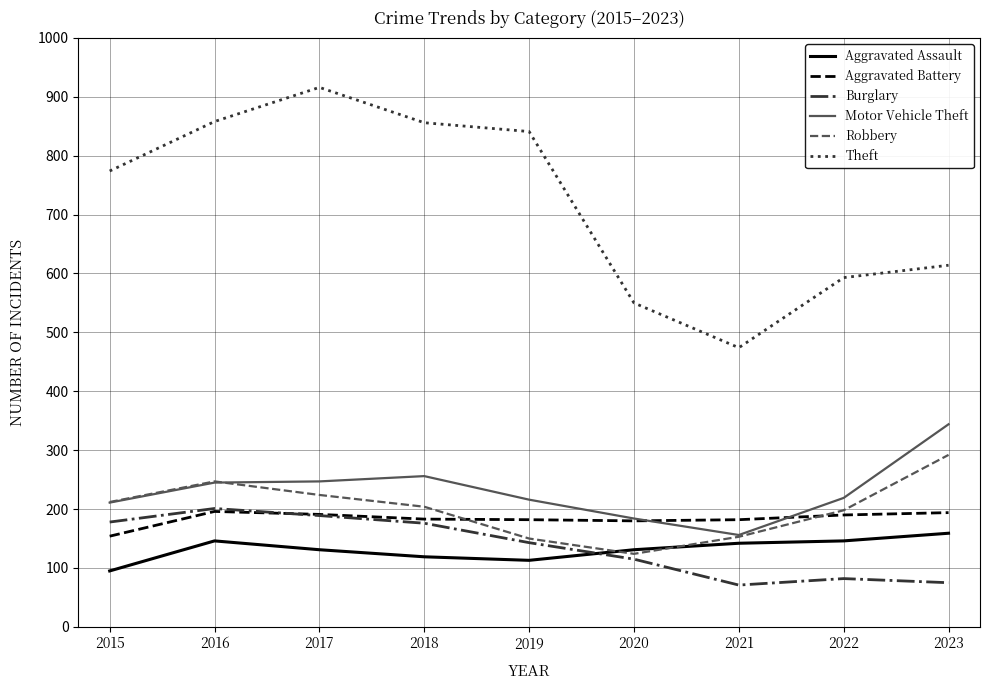

At which category does Theft reach its first local valley?

2021